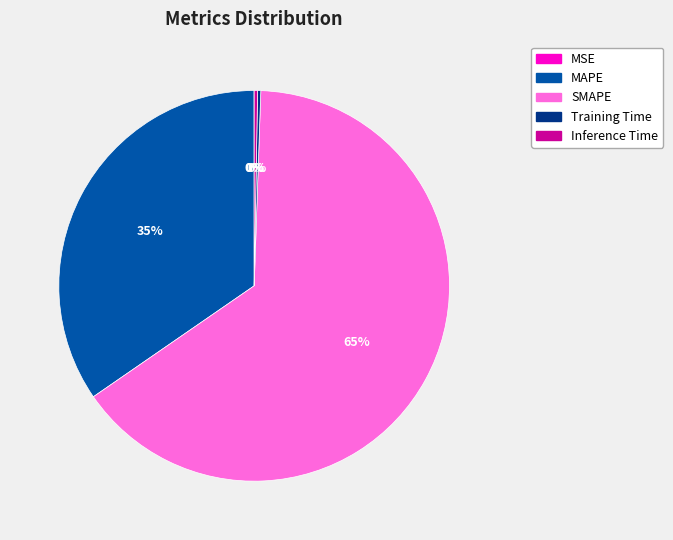

Which category has the biggest portion of the pie?

SMAPE